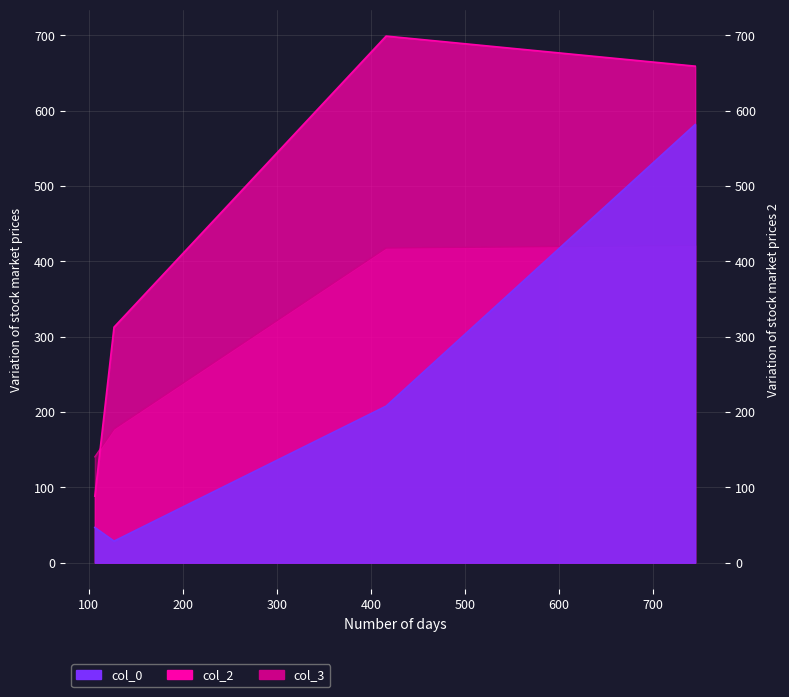

What is the spread (max minus min) of values at 416.17?

491.2